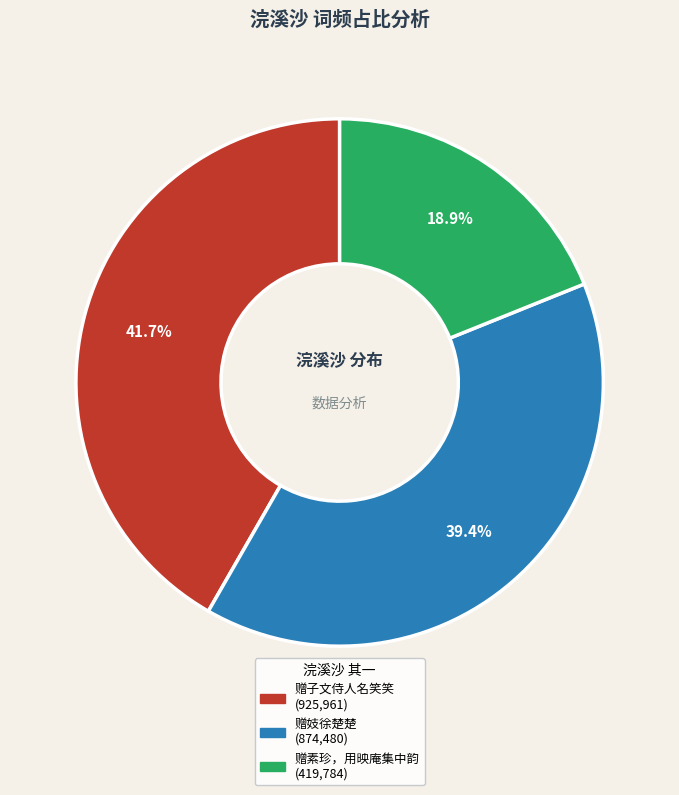

Does any single category account for the majority?

No